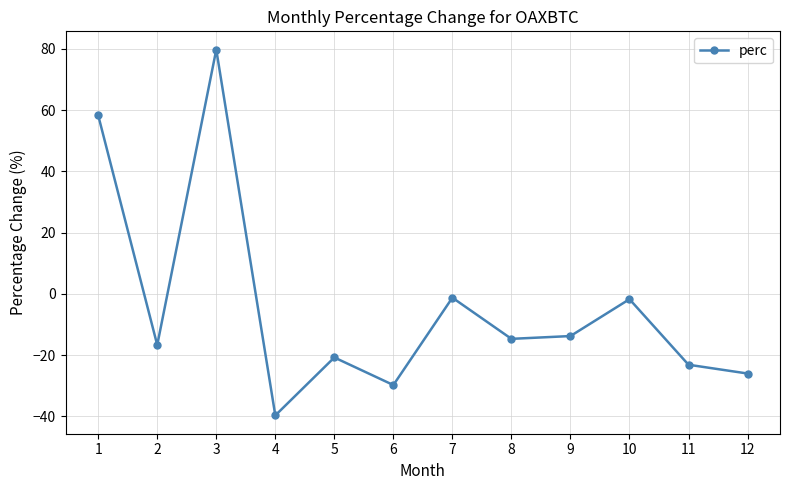

At which category does the chart reach its minimum across all series?

4